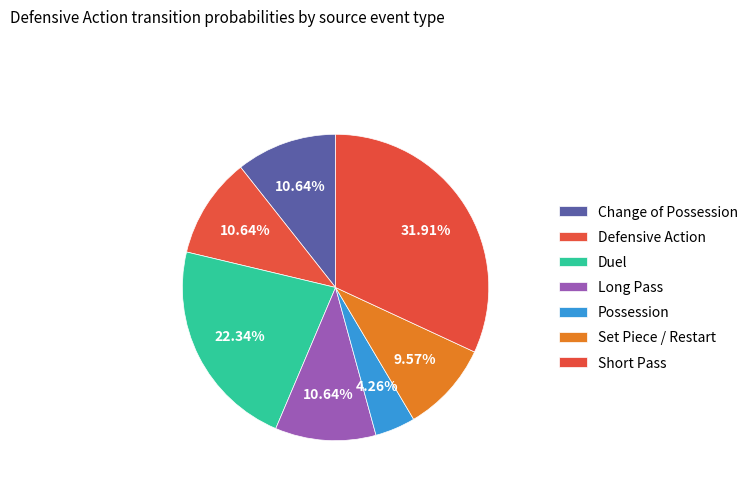

Count the number of slices in the pie.

7